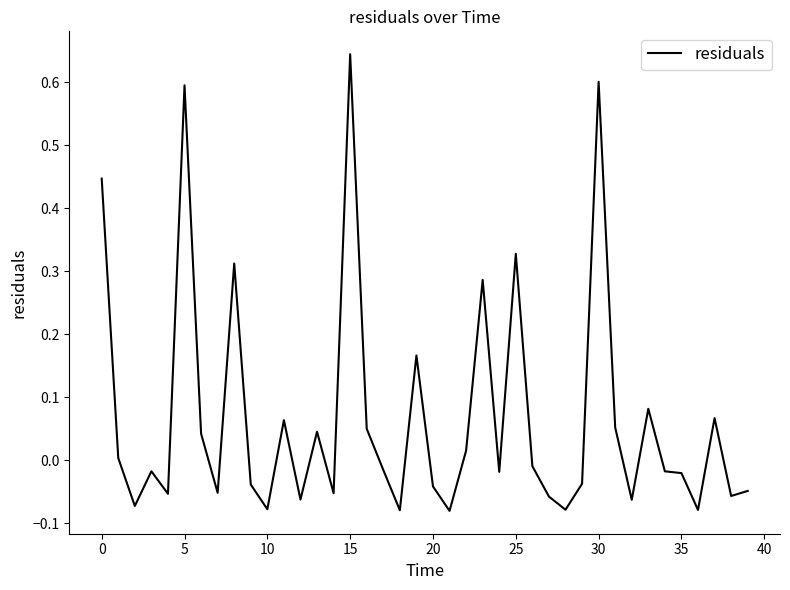

The chart shows a value of 0.2 at 30. True or false?

False